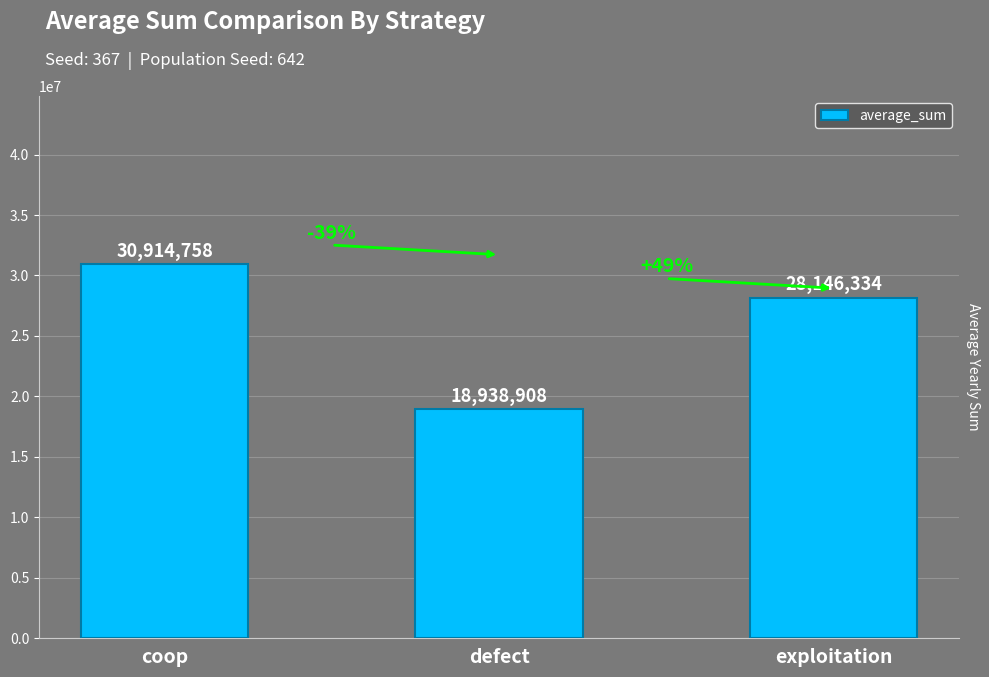

What is the label of the 3rd bar from the left?

exploitation